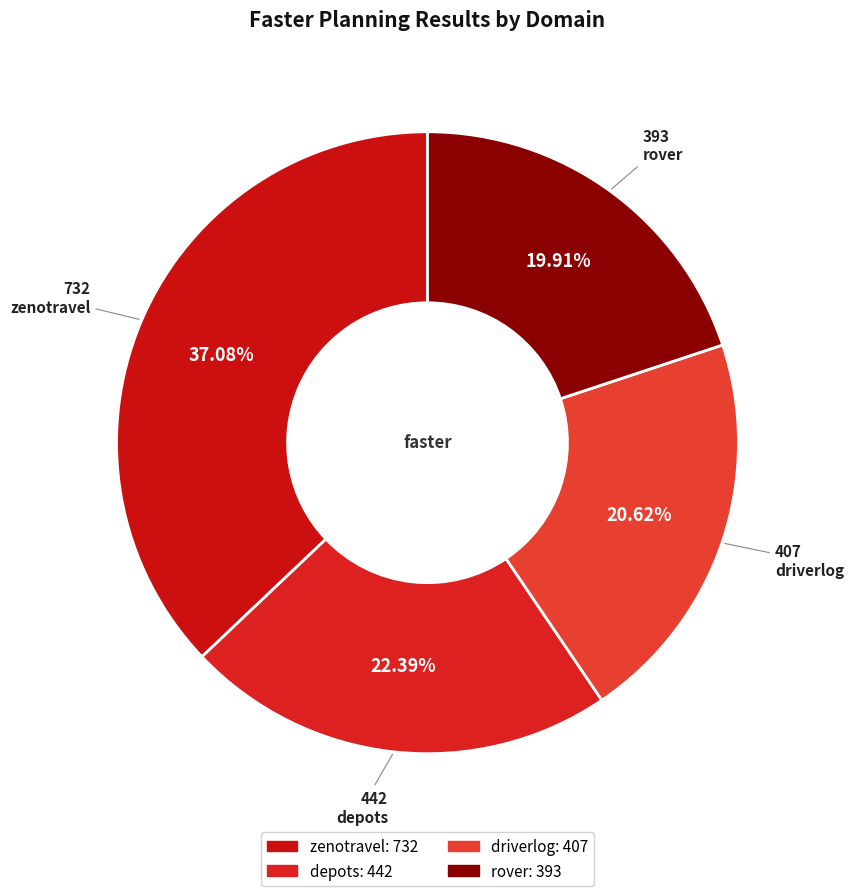

Is zenotravel the majority of the pie?

No